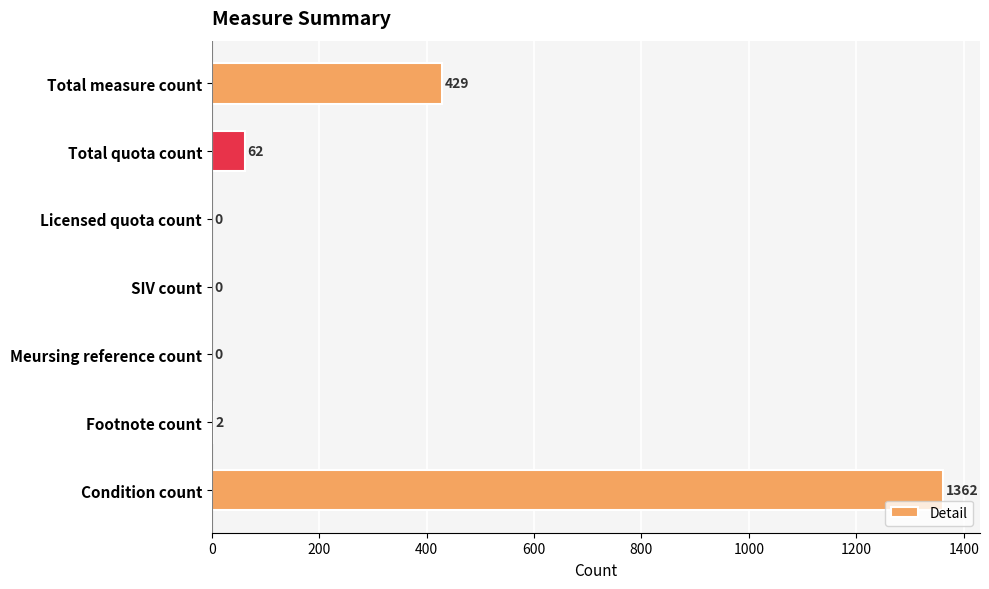

Does the chart contain stacked bars?

No